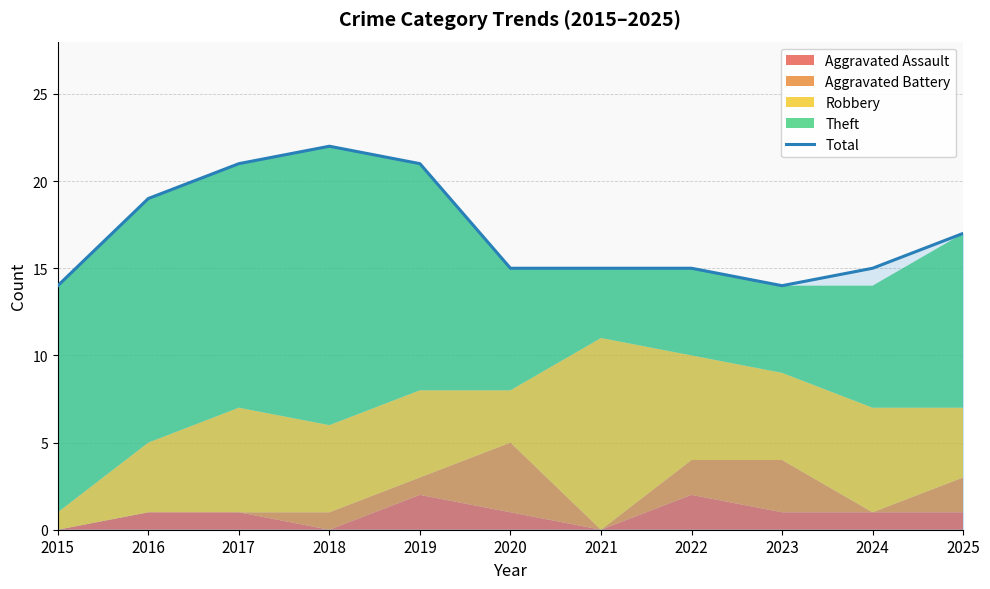

What is the difference between the maximum and minimum values?

8